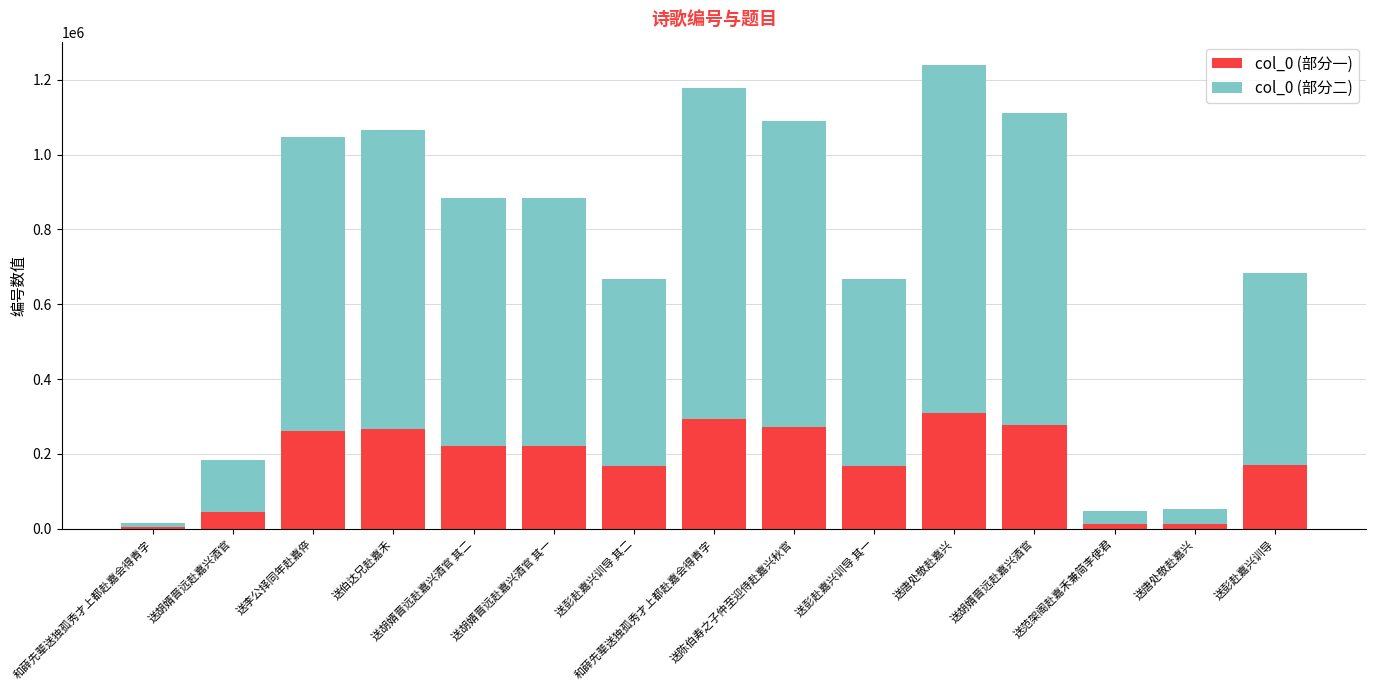

True or false: col_0 (部分一) has a value of 253480 at 送彭赴嘉兴训导.

False